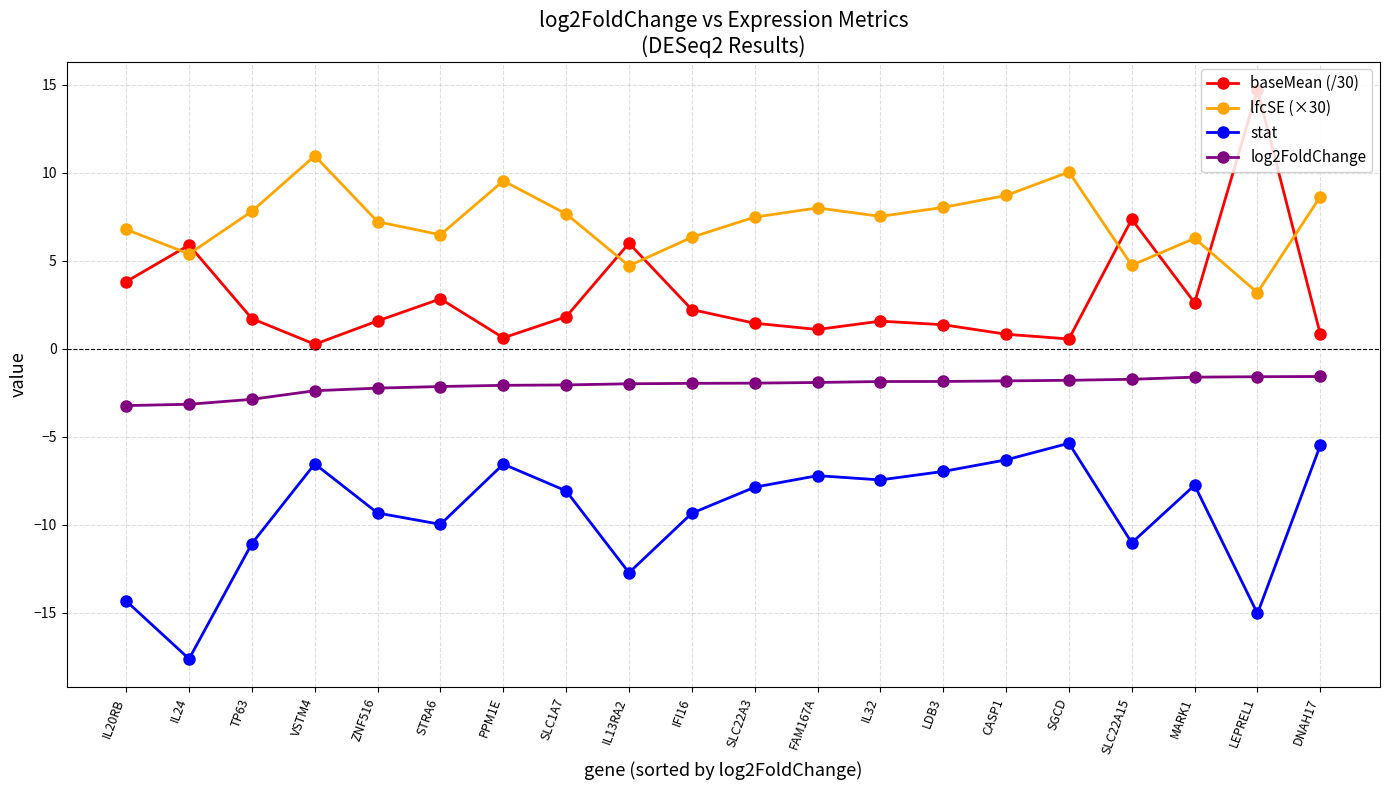

What is the difference between the maximum and minimum values in the baseMean (/30) series?

14.5